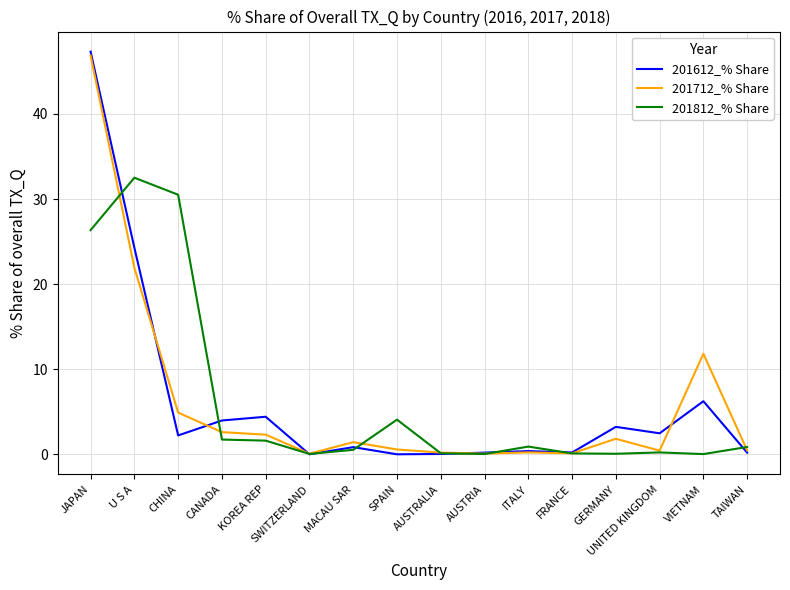

True or false: 201712_% Share has a value of 25.1 at JAPAN.

False